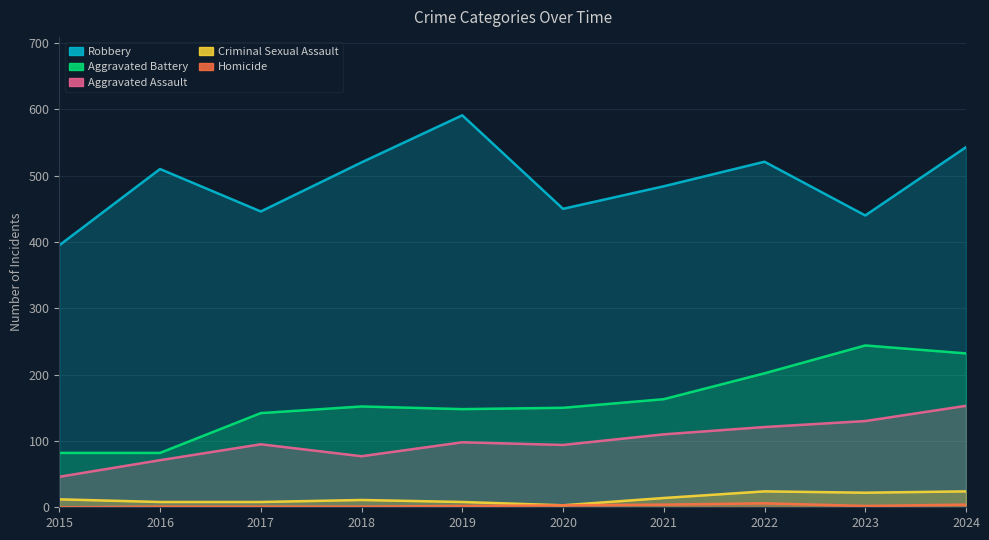

Where does the Criminal Sexual Assault series first go above 12?

2021